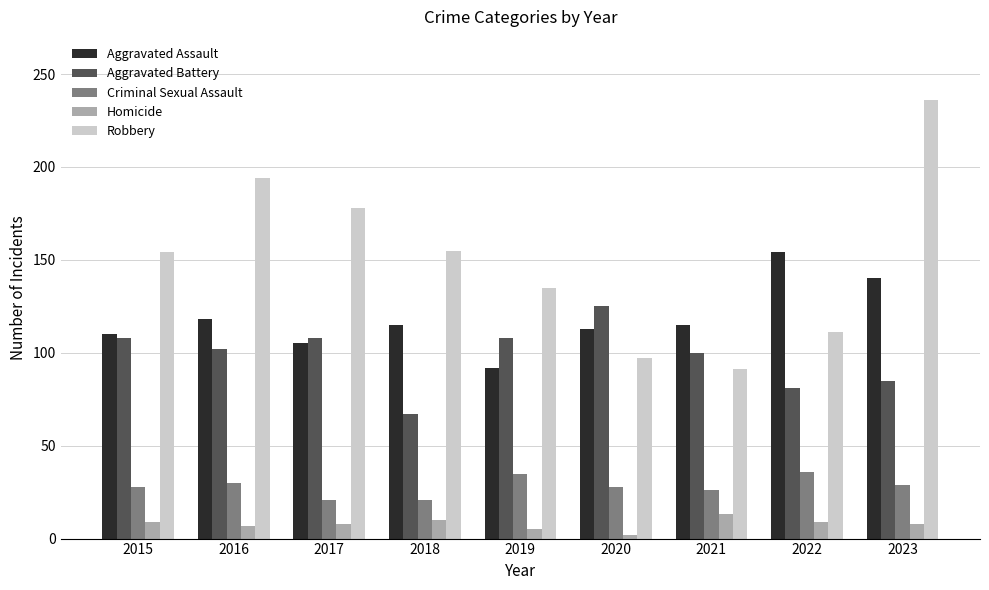

At which category is the sum across all series the highest?

2023